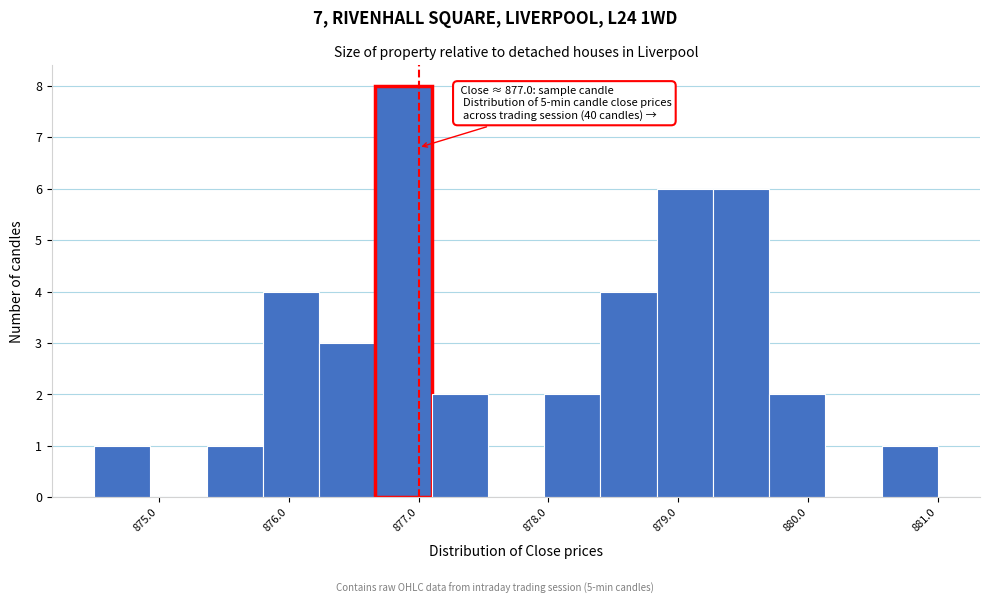

Which range on the x-axis has the tallest bar?

876.7 to 877.1